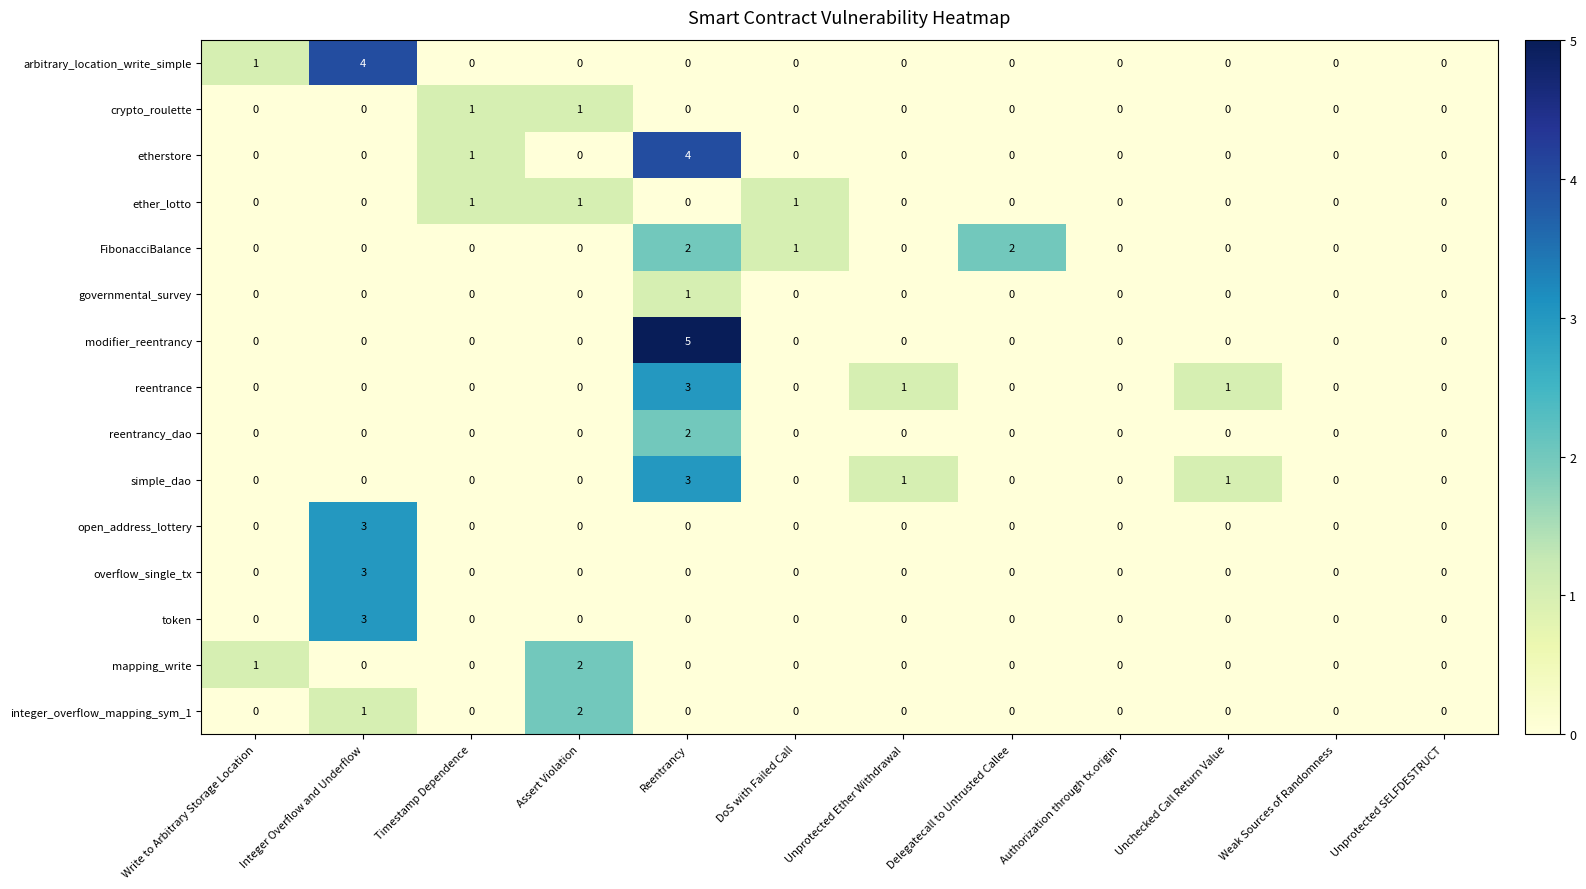

The value of integer_overflow_mapping_sym_1 at Delegatecall to Untrusted Callee is 0. True or false?

True